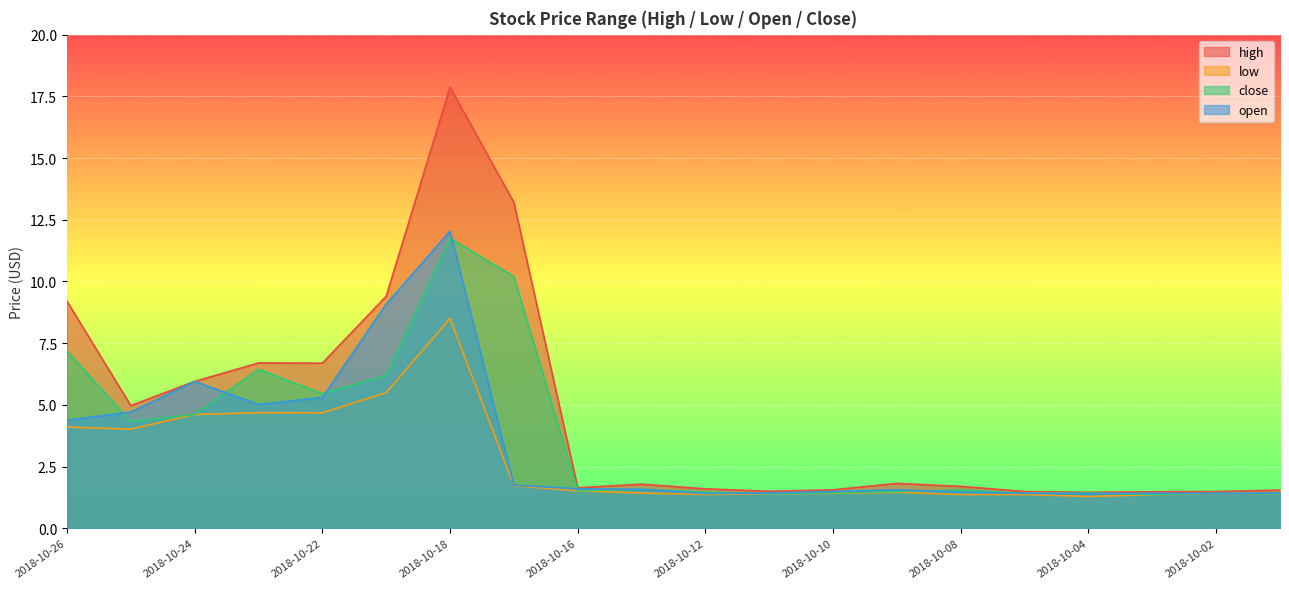

True or false: high and close cross at least once.

False